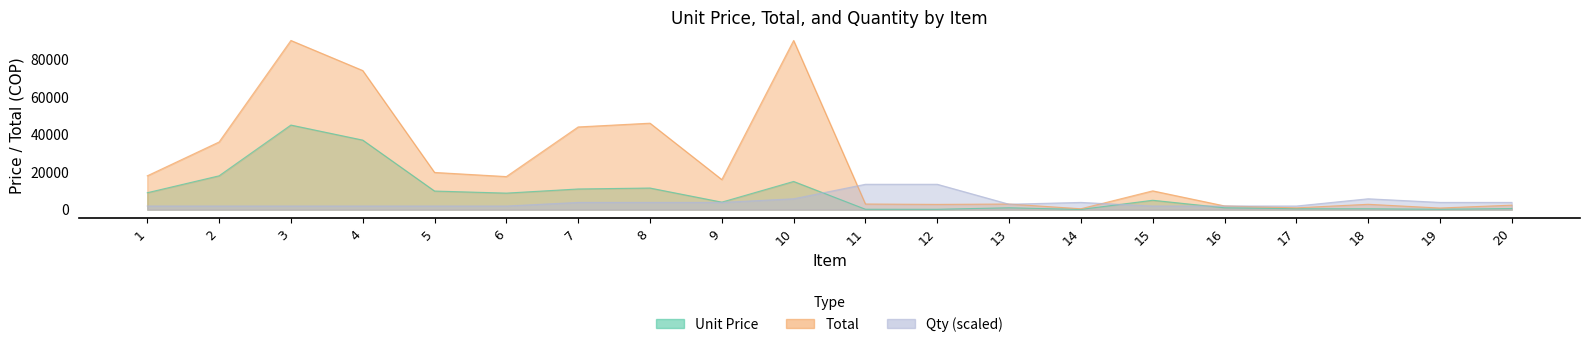

What is the value of the Unit Price point at the 12th from the left?

200.0